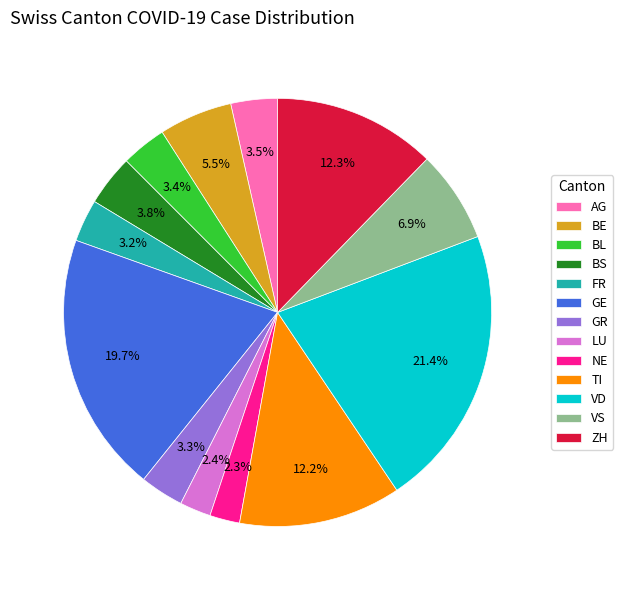

What percentage is NOT represented by ZH?

87.7%